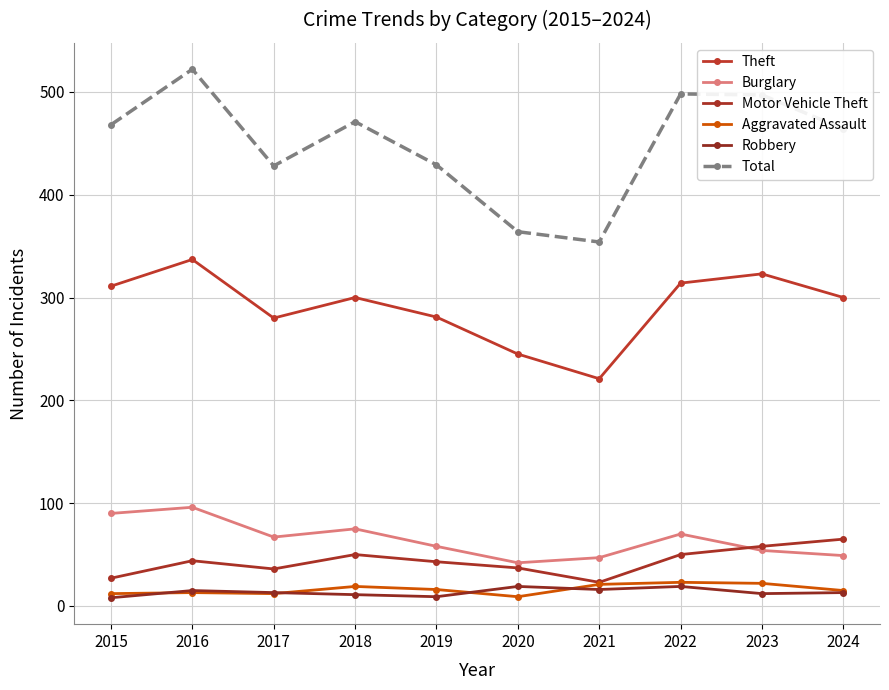

Reading right to left, list all the values displayed in this chart.

Theft: 300	323	314	221	245	281	300	280	337	311
Burglary: 49	54	70	47	42	58	75	67	96	90
Motor Vehicle Theft: 65	58	50	23	37	43	50	36	44	27
Aggravated Assault: 15	22	23	21	9	16	19	12	13	12
Robbery: 13	12	19	16	19	9	11	13	15	8
Total: 464	497	498	354	364	429	471	428	522	468